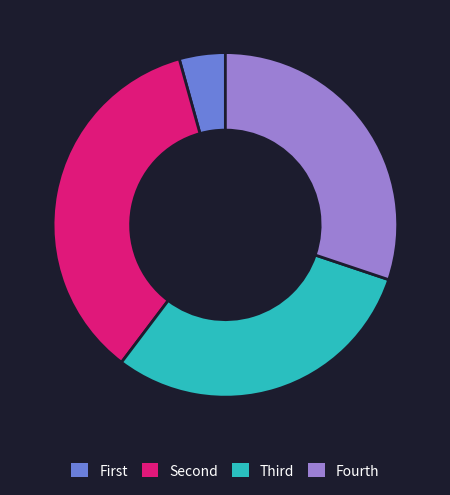

The Fourth slice represents 30% of the pie. True or false?

True